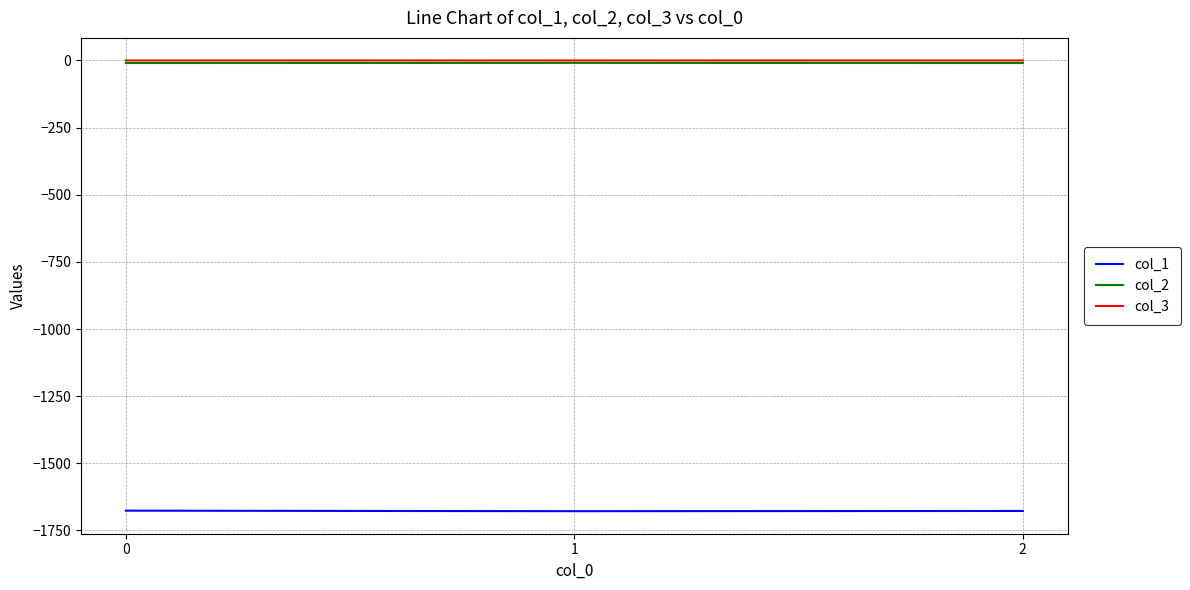

What is the maximum value shown in the chart?

-0.1